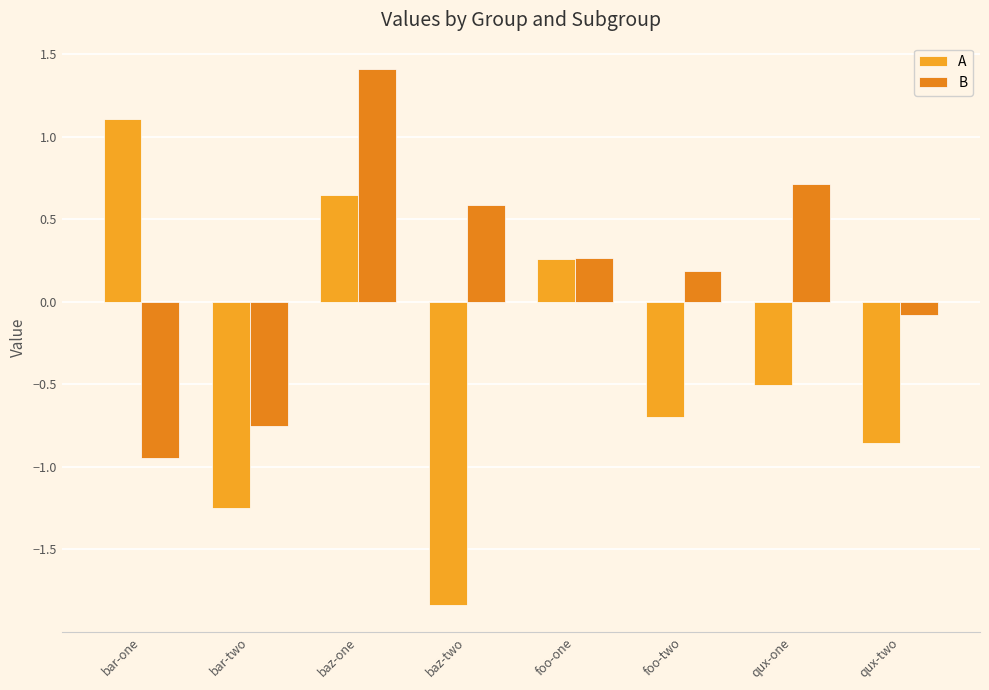

List the series in order of their peak value, lowest first.

A, B